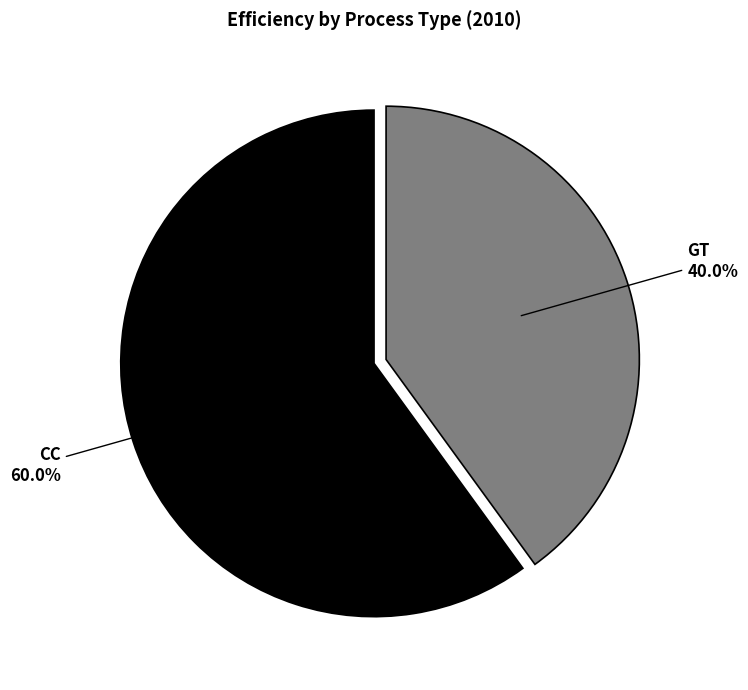

Does any single category account for the majority?

Yes